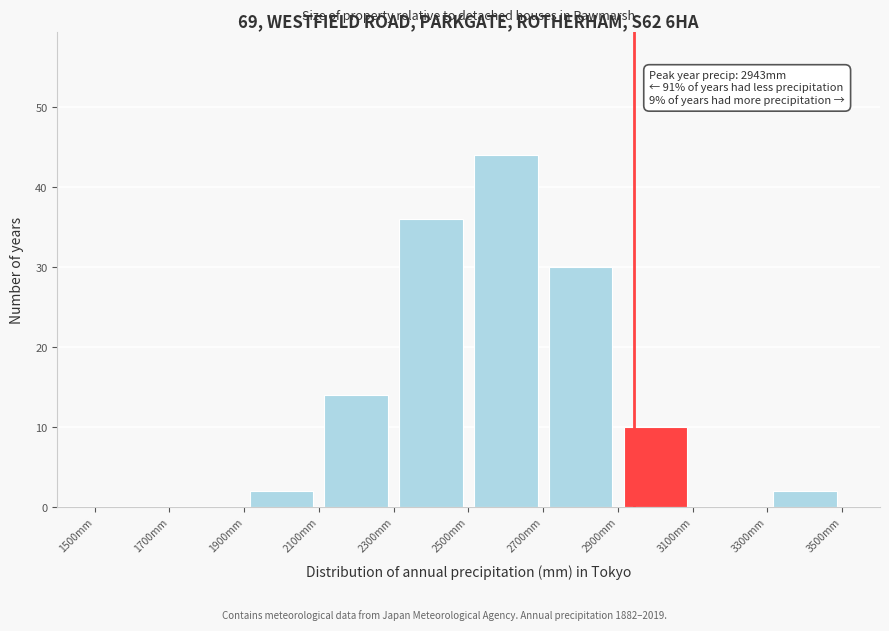

Which range on the x-axis has the tallest bar?

2500 to 2700